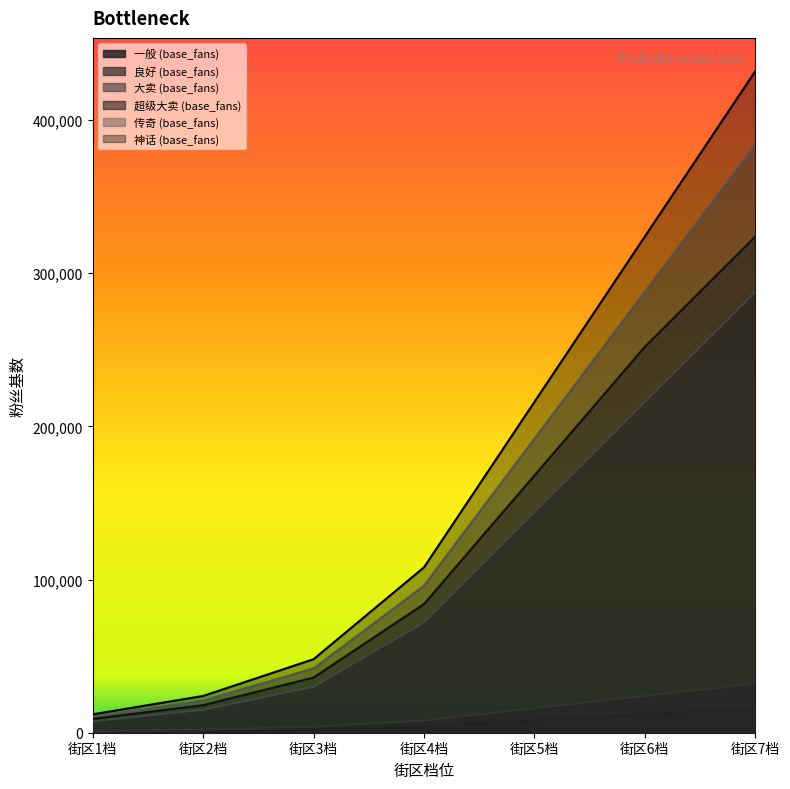

What is the label of the 6th point from the right?

街区2档